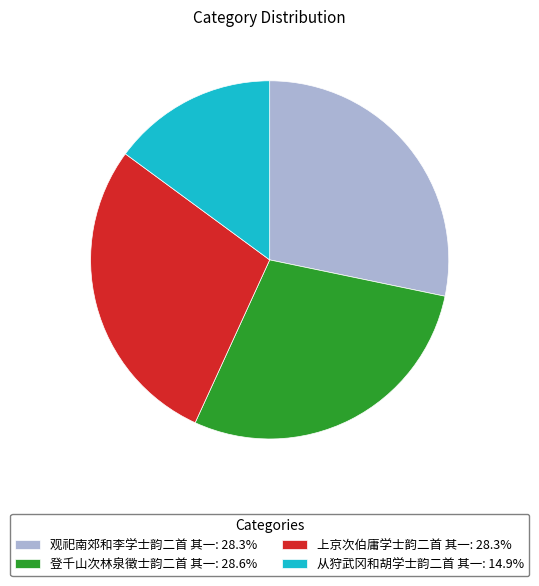

What is the smallest slice in the pie chart?

从狩武冈和胡学士韵二首 其一